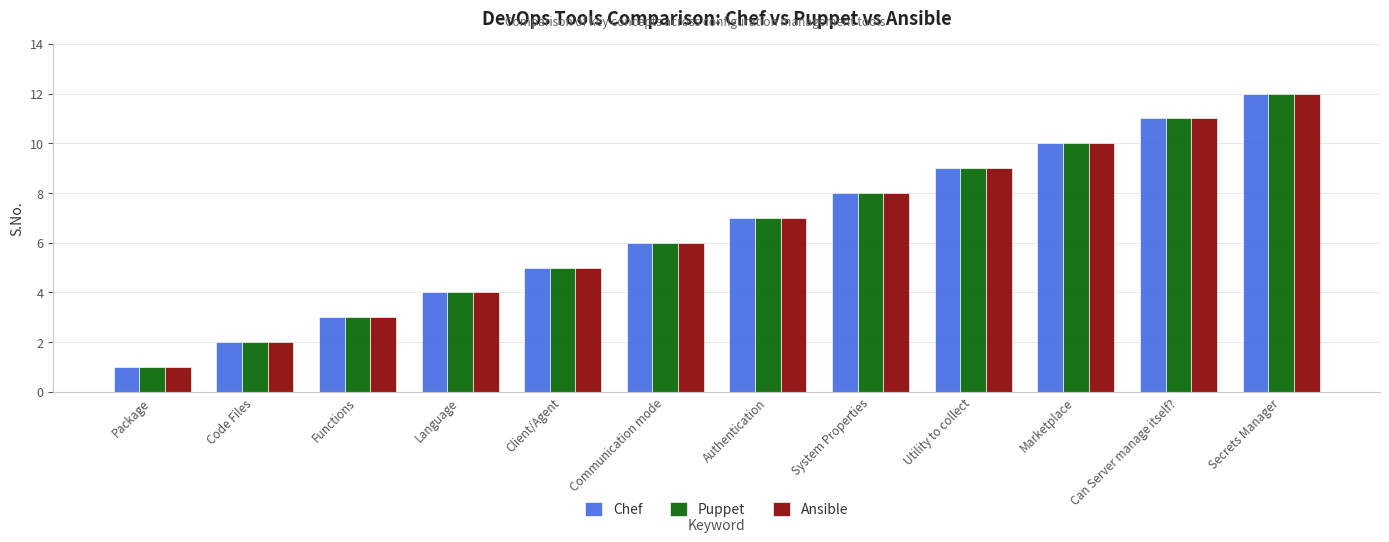

Reading right to left, transcribe all the data shown in this chart.

Chef: Secrets Manager=12	Can Server manage itself?=11	Marketplace=10	Utility to collect=9	System Properties=8	Authentication=7	Communication mode=6	Client/Agent=5	Language=4	Functions=3	Code Files=2	Package=1
Puppet: Secrets Manager=12	Can Server manage itself?=11	Marketplace=10	Utility to collect=9	System Properties=8	Authentication=7	Communication mode=6	Client/Agent=5	Language=4	Functions=3	Code Files=2	Package=1
Ansible: Secrets Manager=12	Can Server manage itself?=11	Marketplace=10	Utility to collect=9	System Properties=8	Authentication=7	Communication mode=6	Client/Agent=5	Language=4	Functions=3	Code Files=2	Package=1